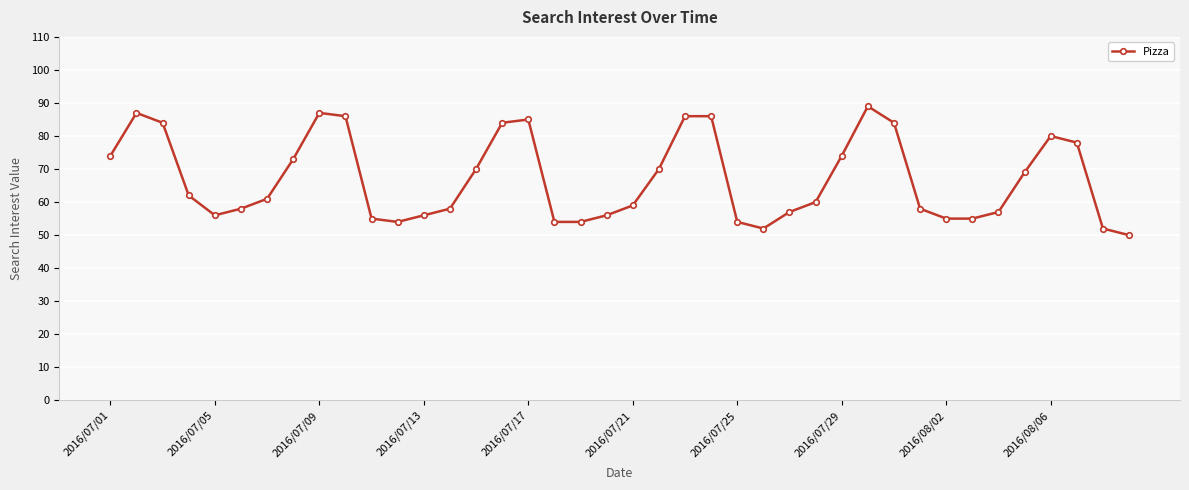

What is the value of the 22nd point from the left?

70